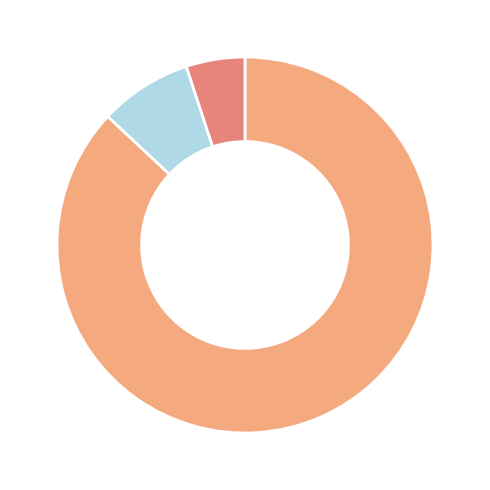

Count the number of slices in the pie.

3